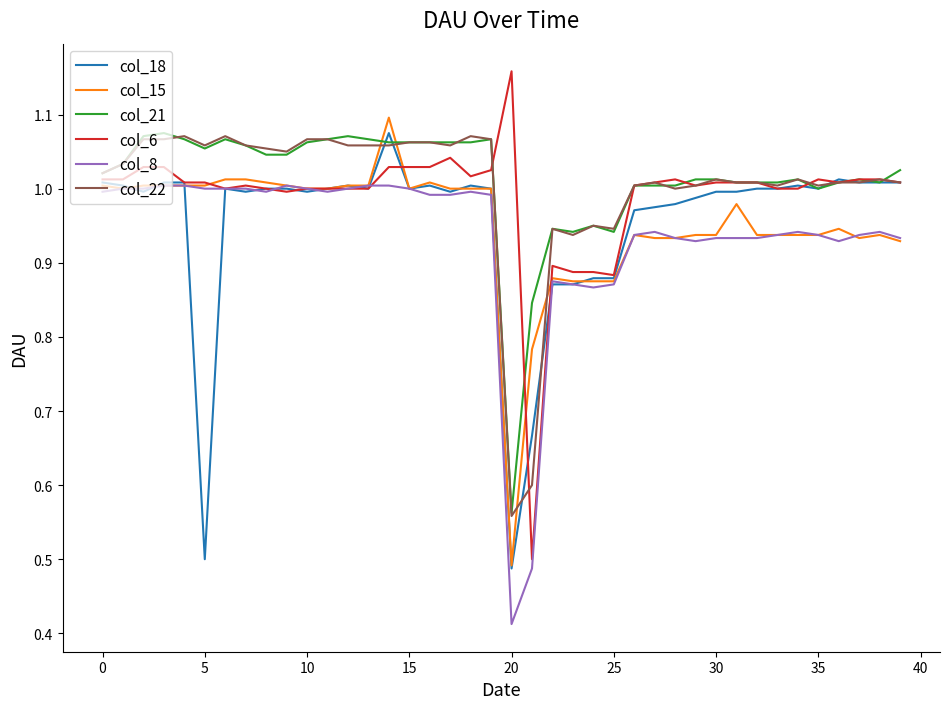

True or false: col_8 and col_22 cross at least once.

False